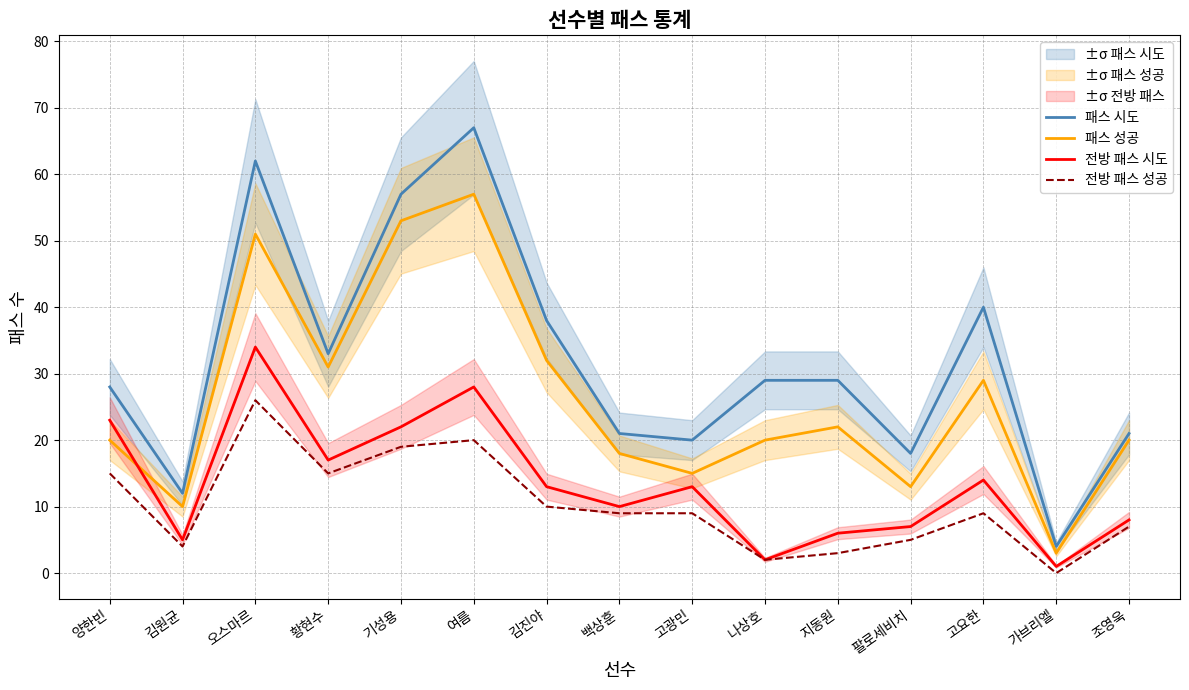

What is the sum of all 패스 성공 values?

394